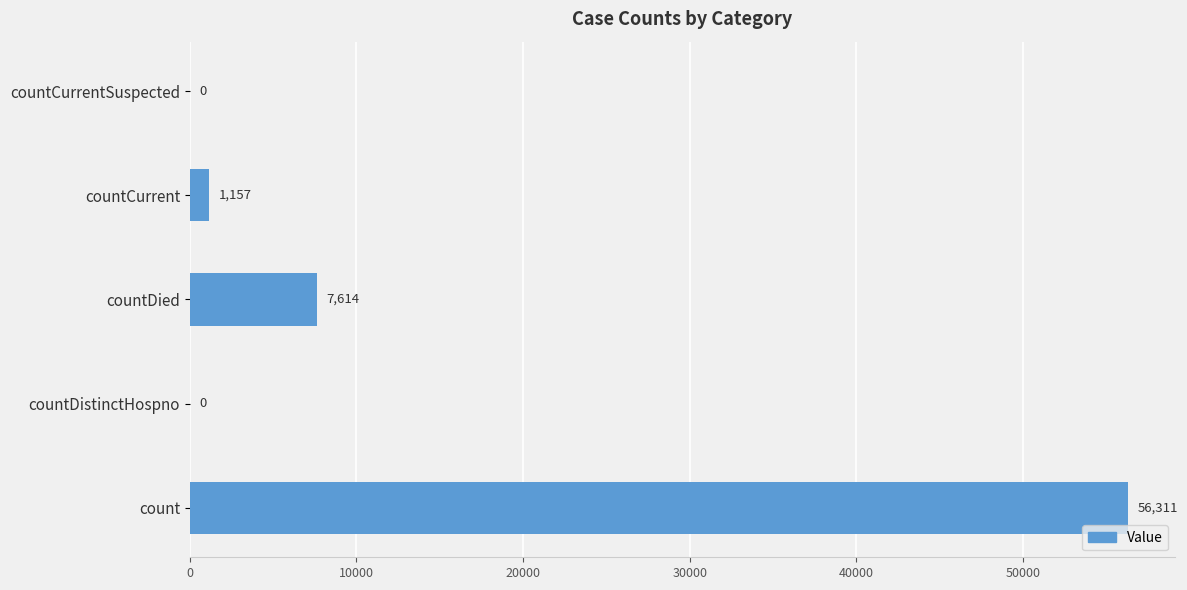

The chart shows a value of 85469 at count. True or false?

False